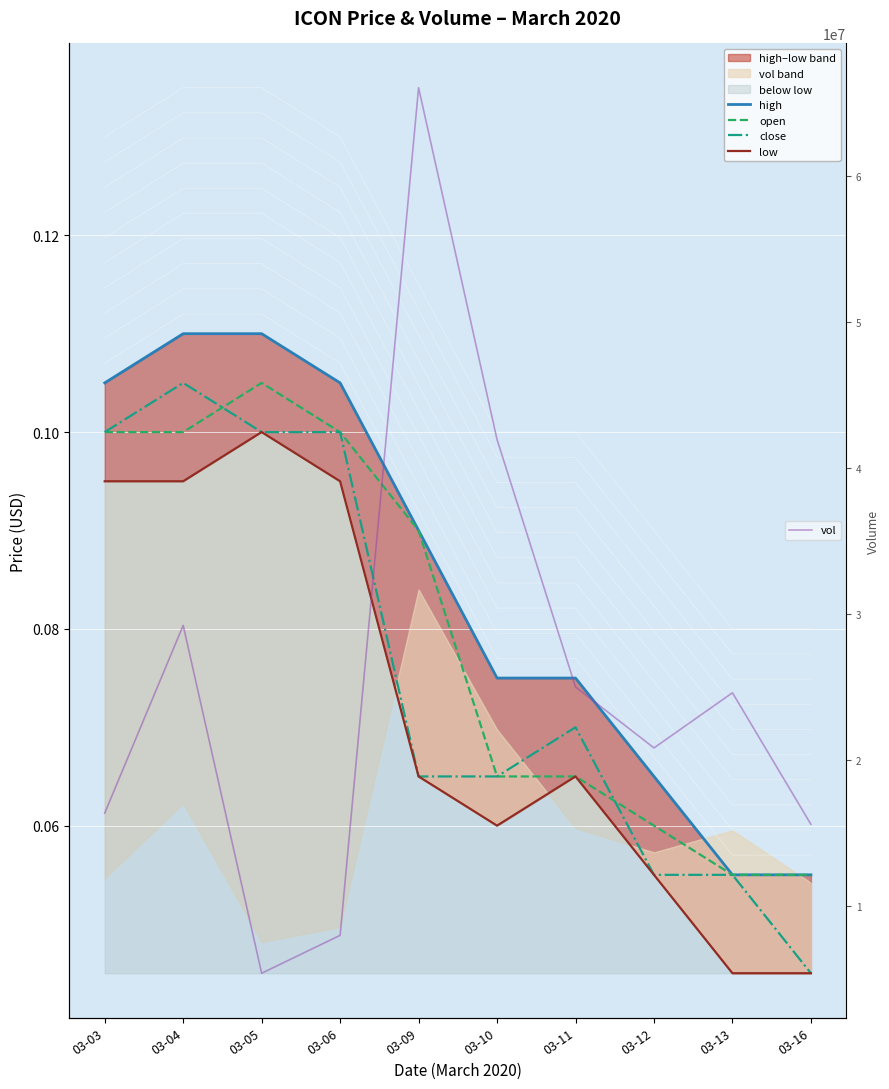

Where is open nearest to the value 0?

03-13